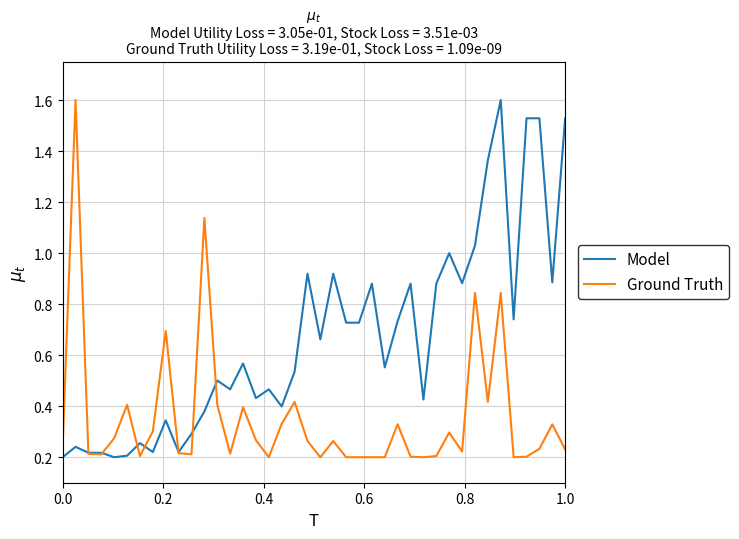

What is the maximum value for Model?

1.6